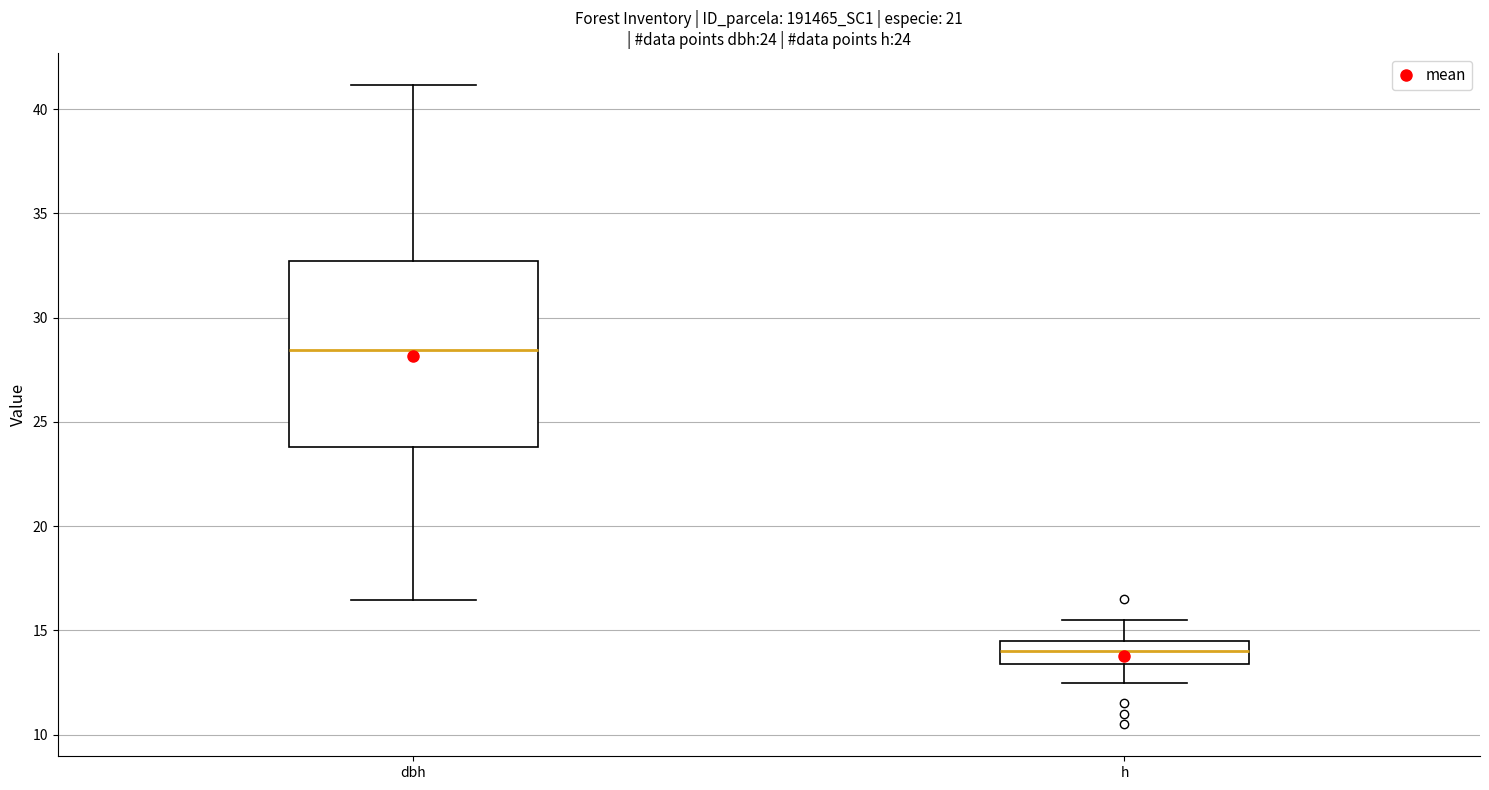

Which box has the lowest median line?

h